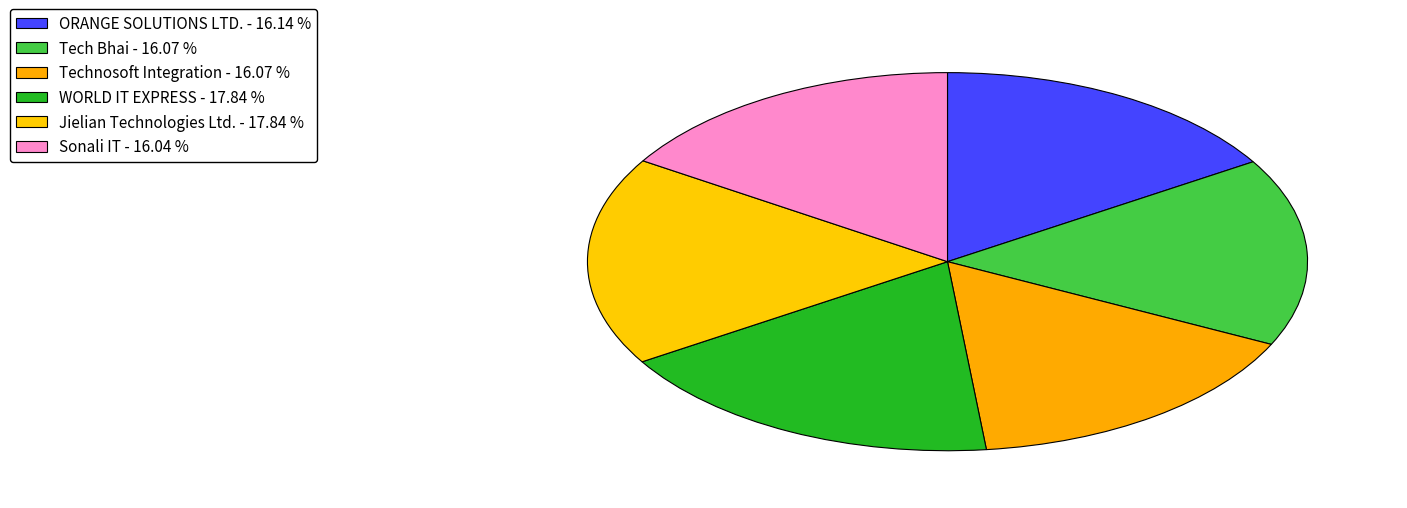

Does any single category account for the majority?

No